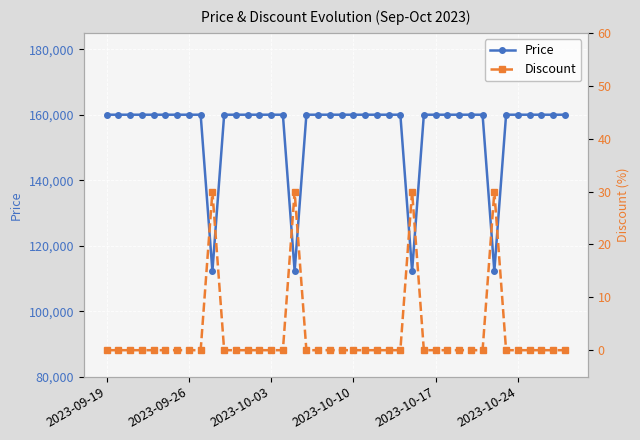

At which category is the sum across all series the highest?

2023-09-19